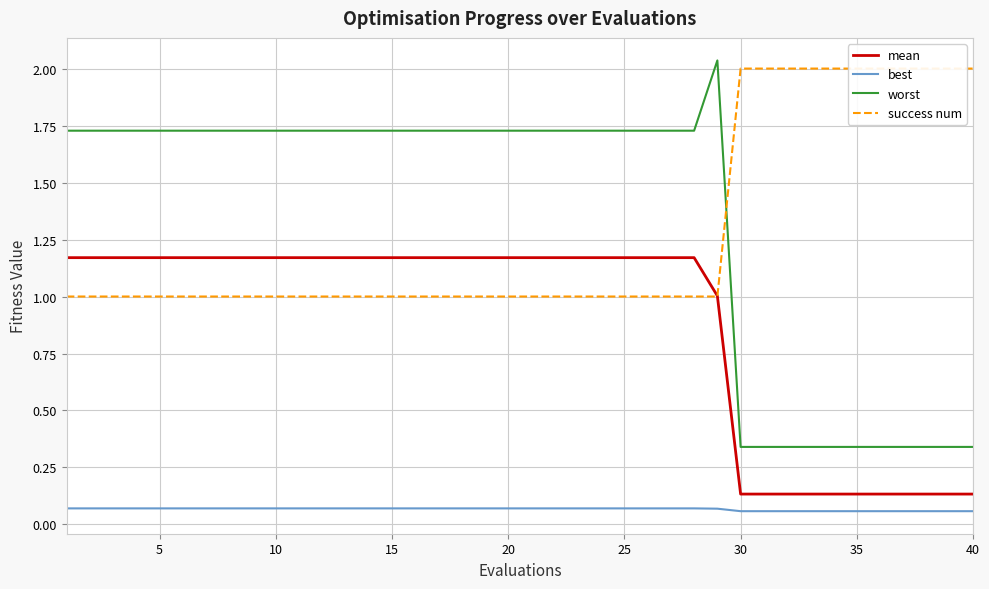

True or false: best and mean cross at least once.

False